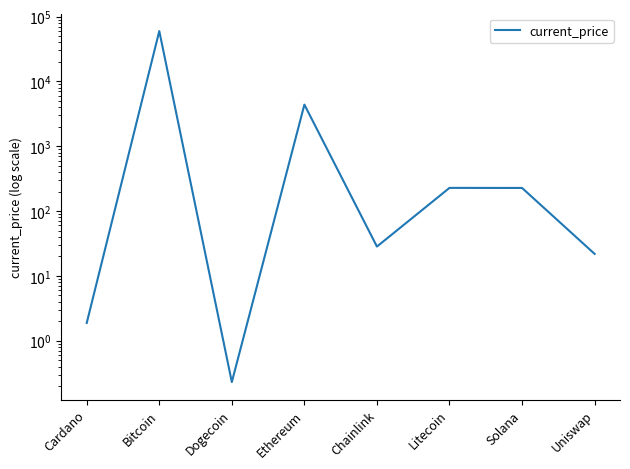

True or false: the data shows 28.3 at Chainlink.

True